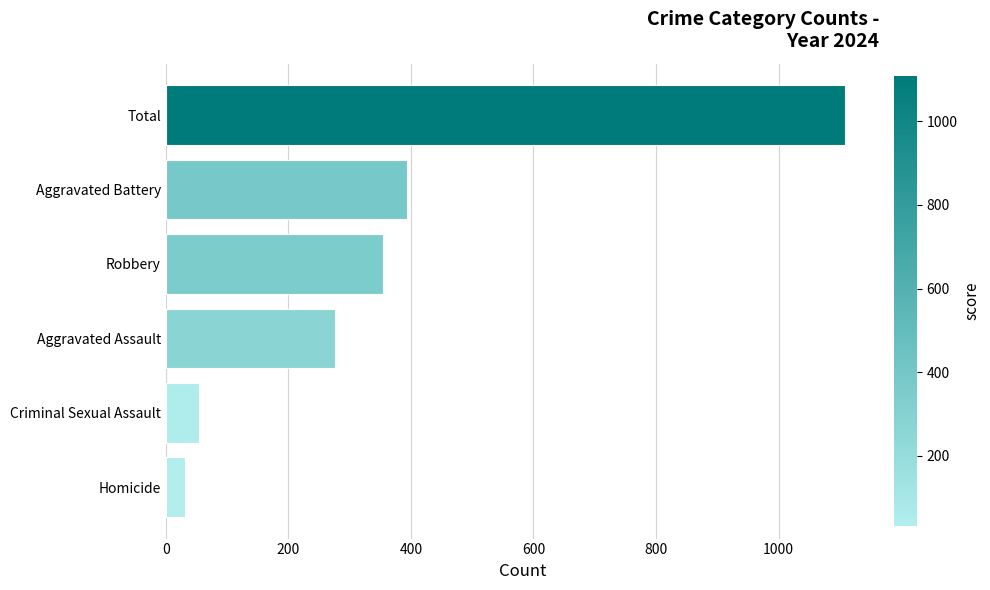

Between Aggravated Battery and Robbery, which is larger?

Aggravated Battery